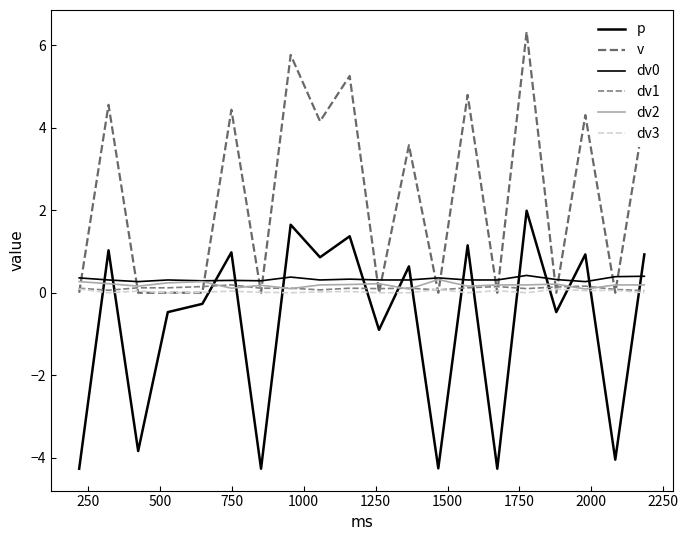

Does the chart have visible grid lines?

No